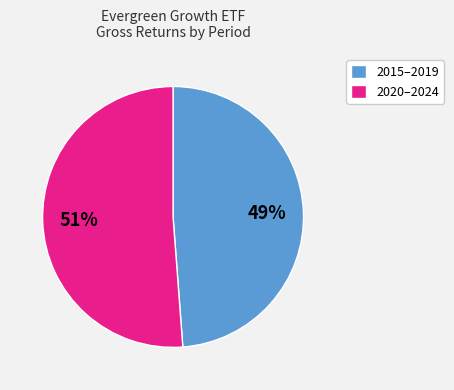

What percentage is the 2020–2024 slice, to the nearest percent?

51%